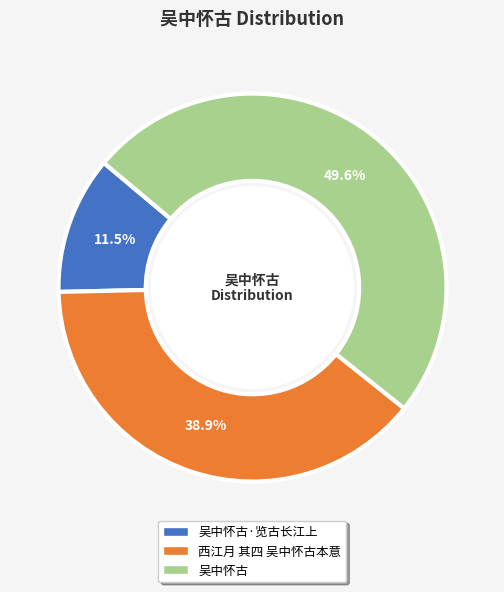

Is there any slice that represents more than half of the pie?

No